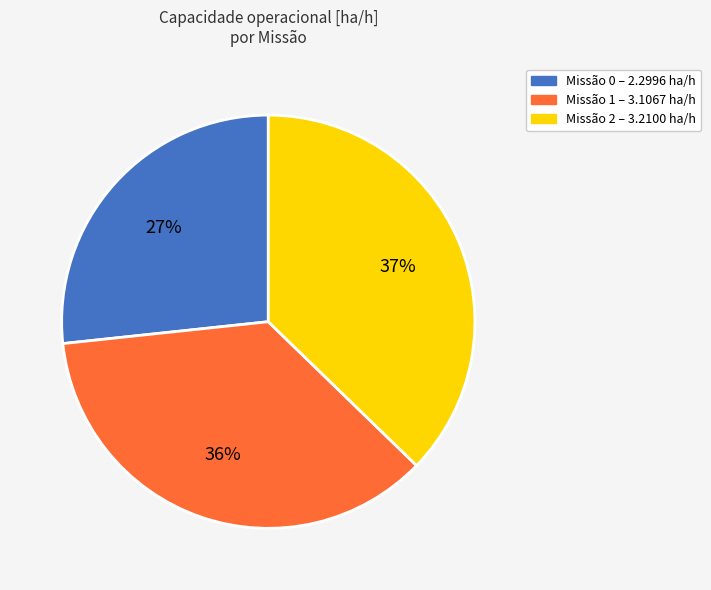

What is the largest slice in the pie chart?

Missão 2 – 3.2100 ha/h